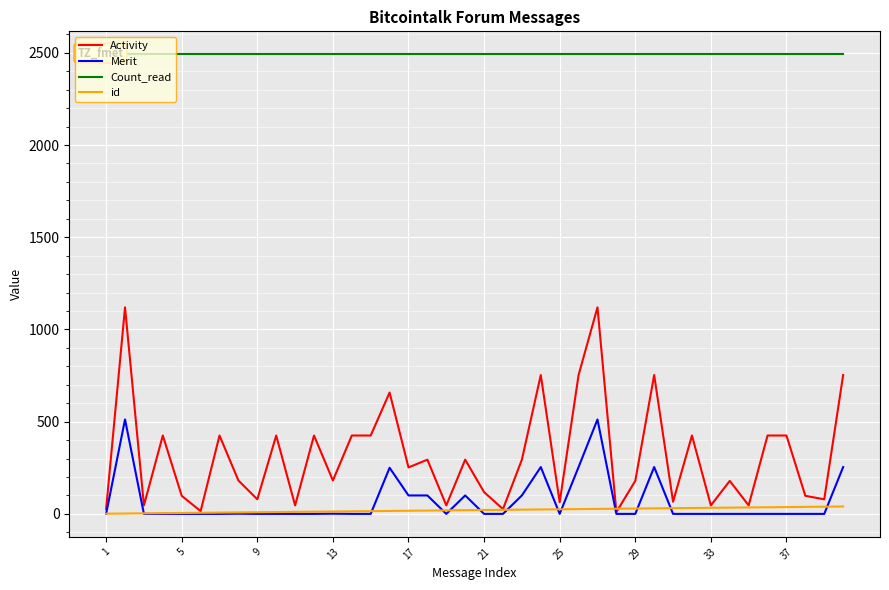

Reading left to right, list all the values displayed in this chart.

Activity: 27	1120	46	425	98	15	425	181	79	425	46	425	181	425	425	658	252	294	46	294	118	26	294	753	63	753	1120	10	179	753	66	425	46	179	46	425	425	98	79	753
Merit: 0	512	0	0	0	0	0	1	0	0	0	0	1	0	0	250	100	100	0	100	0	0	100	254	0	254	512	0	0	254	0	0	0	0	0	0	0	0	0	254
Count_read: 2492	2492	2492	2492	2492	2492	2492	2492	2492	2492	2492	2492	2492	2492	2492	2492	2492	2492	2492	2492	2492	2492	2492	2492	2492	2492	2492	2492	2492	2492	2492	2492	2492	2492	2492	2492	2492	2492	2492	2492
id: 1	2	3	4	5	6	7	8	9	10	11	12	13	14	15	16	17	18	19	20	21	22	23	24	25	26	27	28	29	30	31	32	33	34	35	36	37	38	39	40